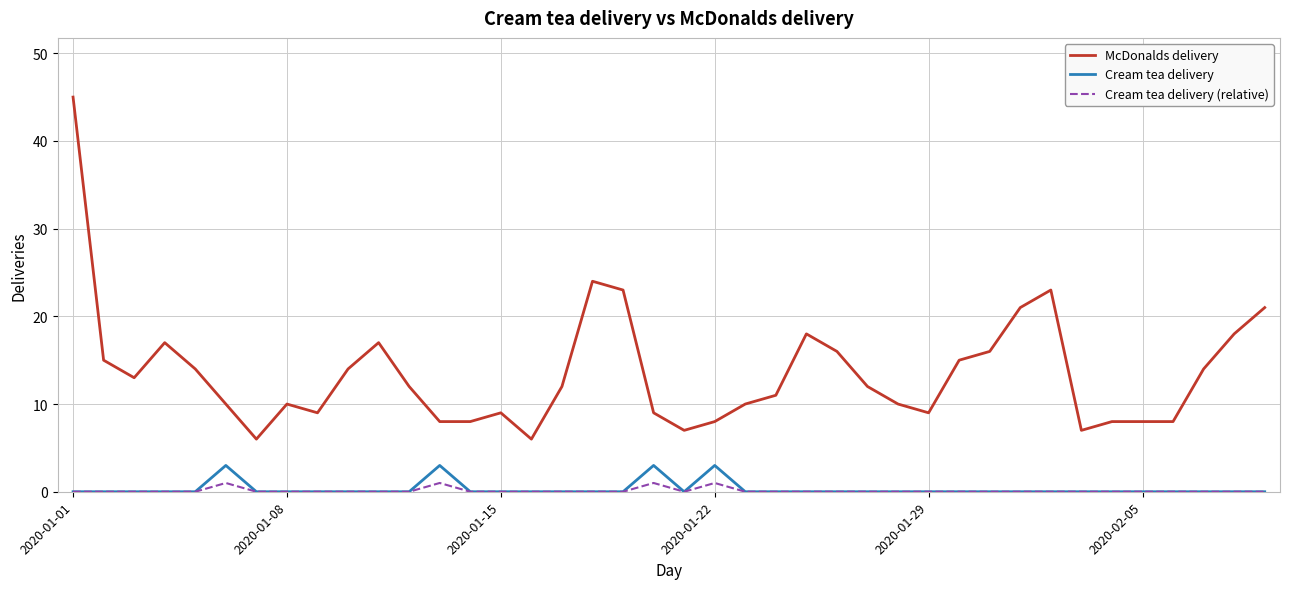

Count the number of categories in the chart.

40